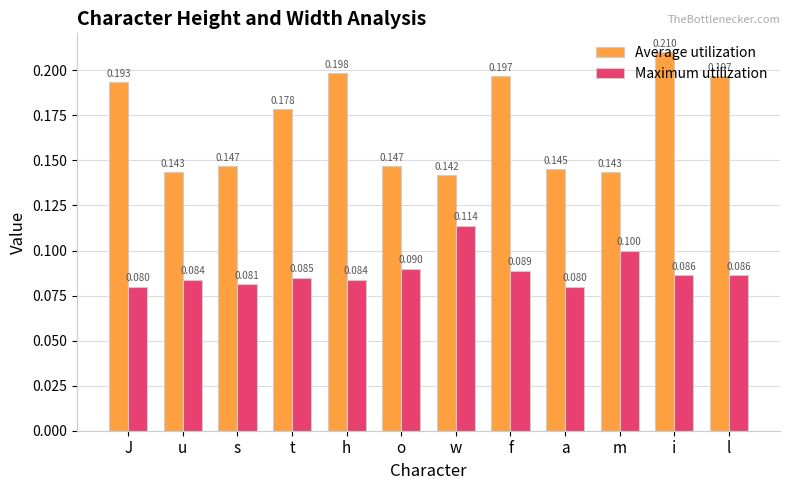

At which category is the sum across all series the highest?

i